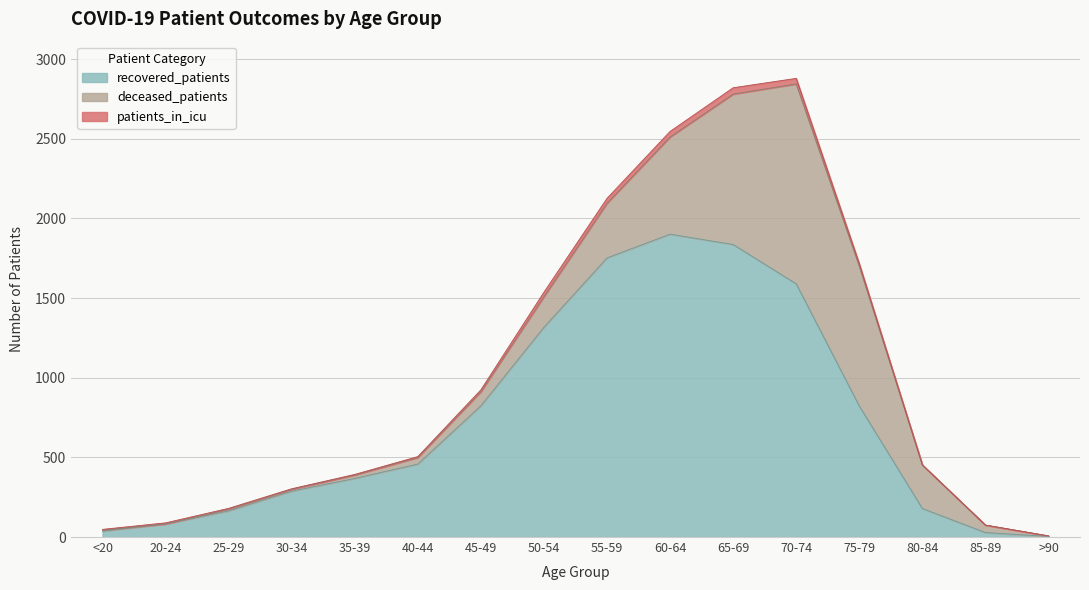

Rank the categories by recovered_patients value from lowest to highest.

>90, 85-89, <20, 20-24, 25-29, 80-84, 30-34, 35-39, 40-44, 75-79, 45-49, 50-54, 70-74, 55-59, 65-69, 60-64